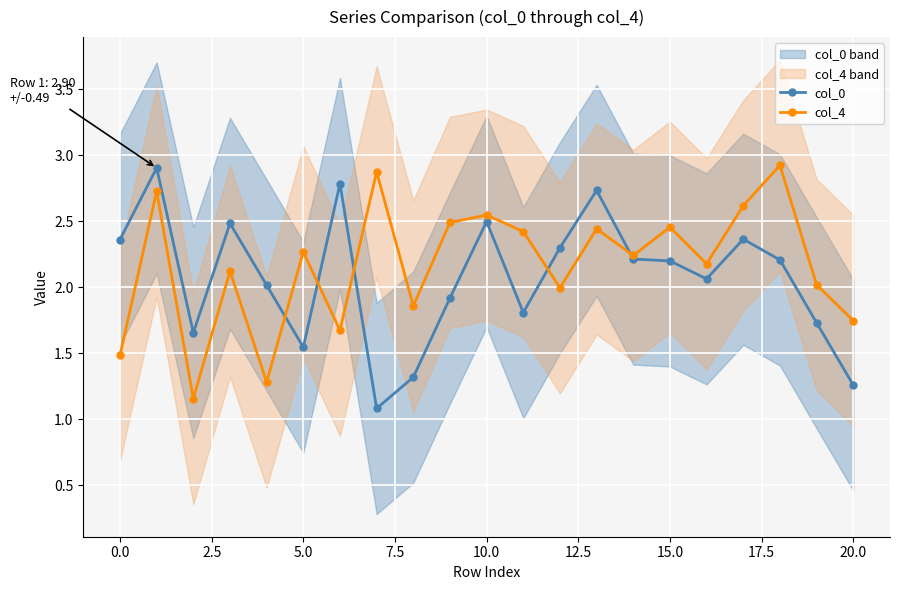

The value of col_0 at 14 is 3.9. True or false?

False